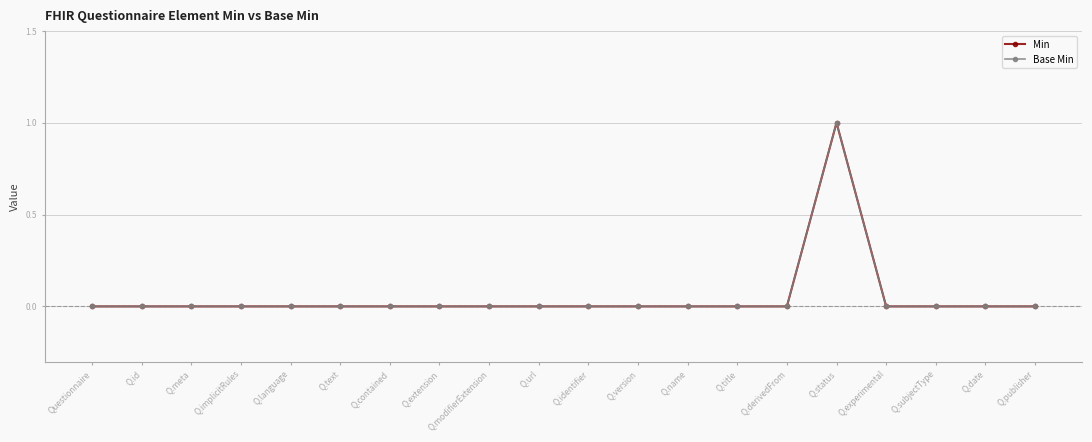

Is this an area chart (filled region under the line)?

No